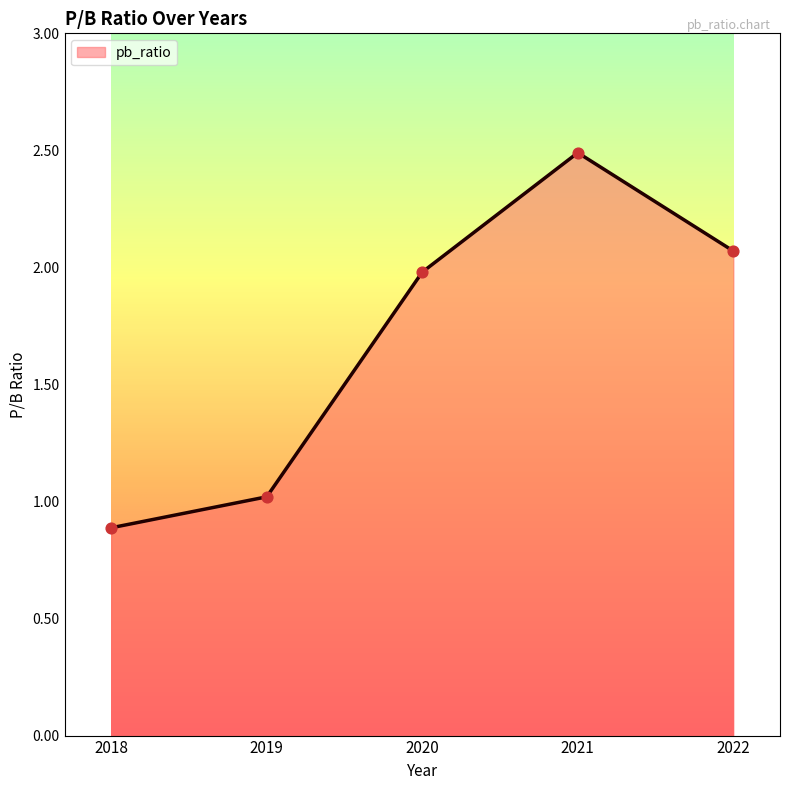

What is the change in value from 2020 to 2021?

+0.5